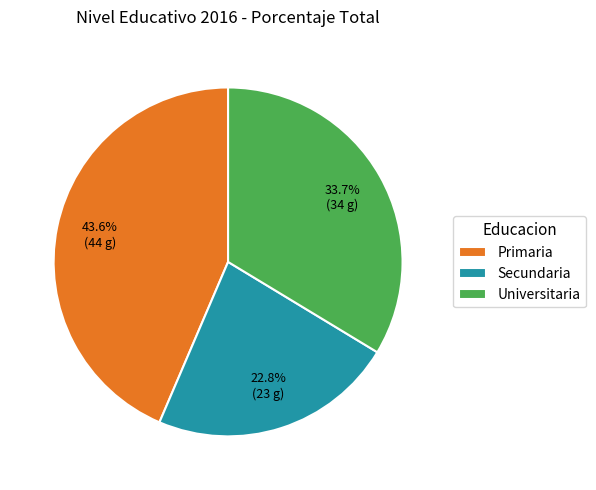

What portion of the pie excludes Primaria?

56.4%